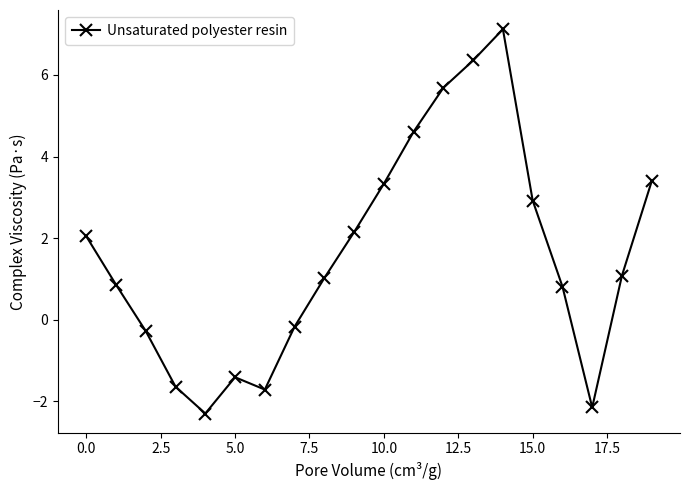

What is the value of the 15th point from the left?

7.1